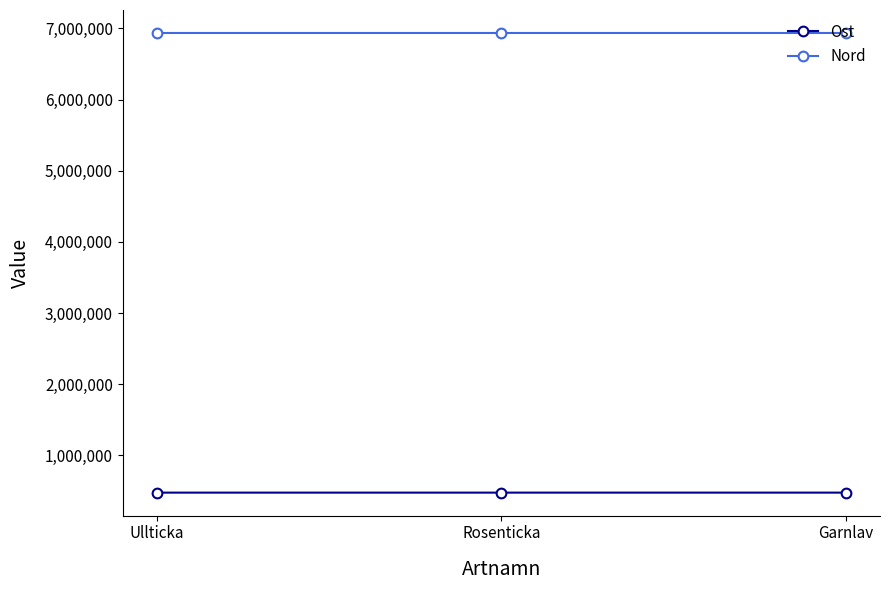

What is the greatest value displayed?

6935416